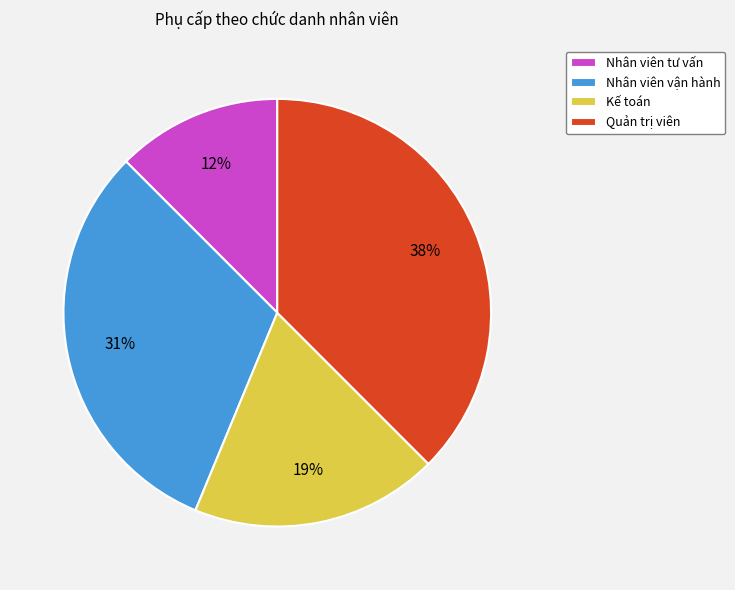

To the nearest percent, what is the average slice percentage?

25%